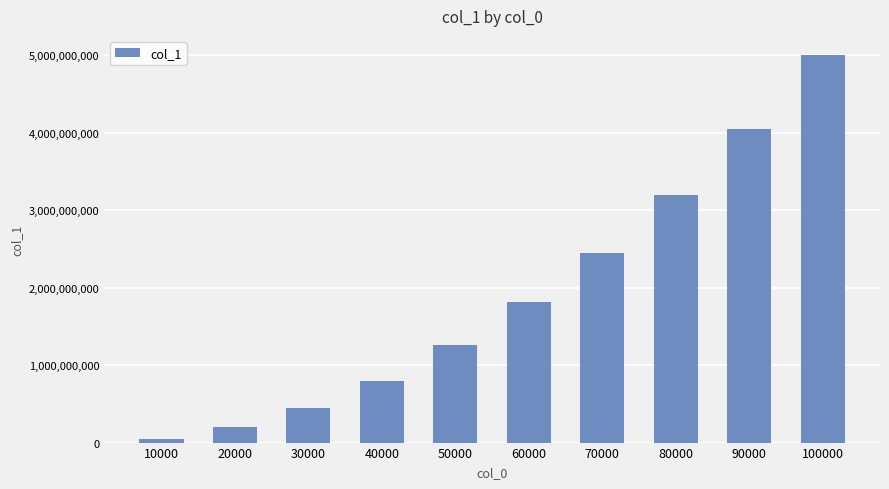

Reading left to right, what are all the values shown in this chart?

49987163	199374967	450318252	799285082	1252828561	1808152518	2450054895	3200581938	4051304409	4997194416